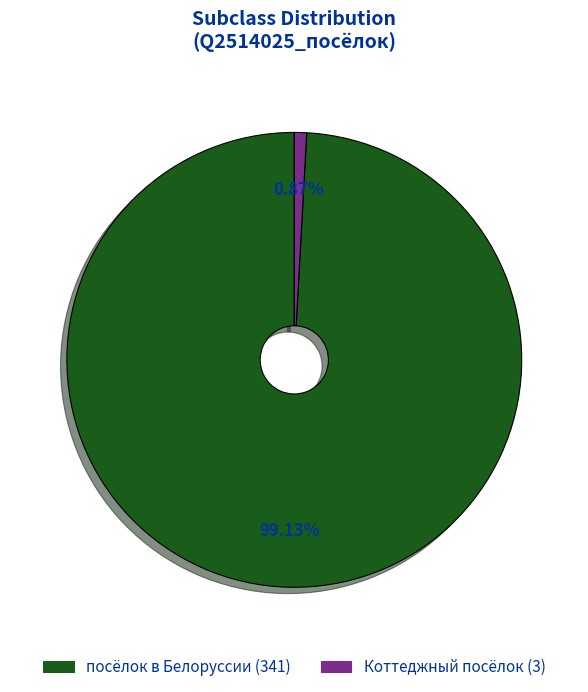

What percentage is the посёлок в Белоруссии slice, to the nearest percent?

99%